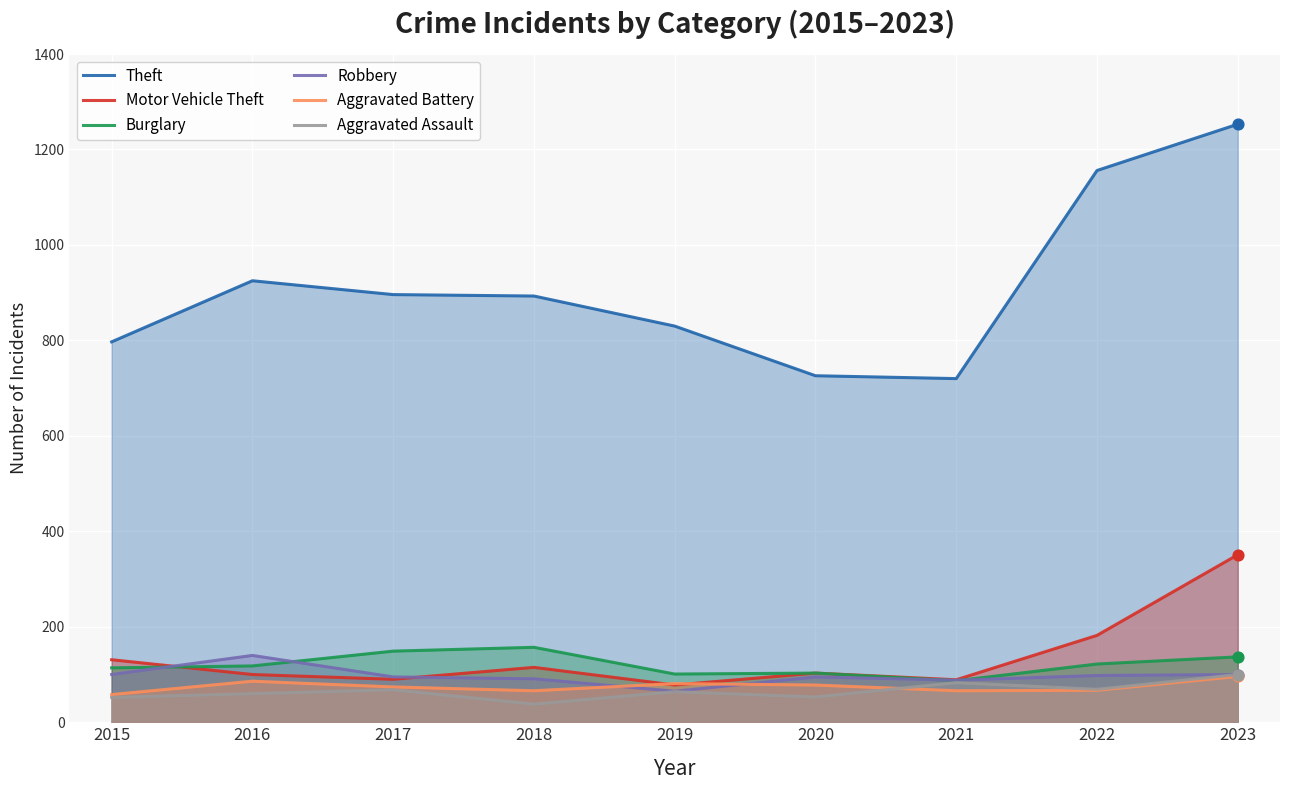

Which series contains the highest Y value?

Theft